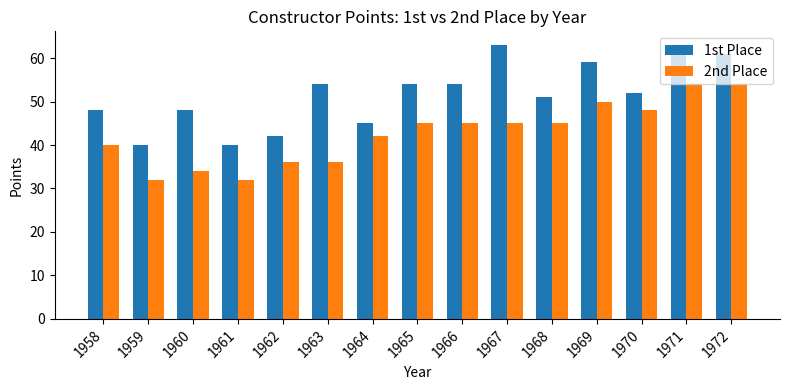

List the series in order of their peak value, lowest first.

2nd Place, 1st Place